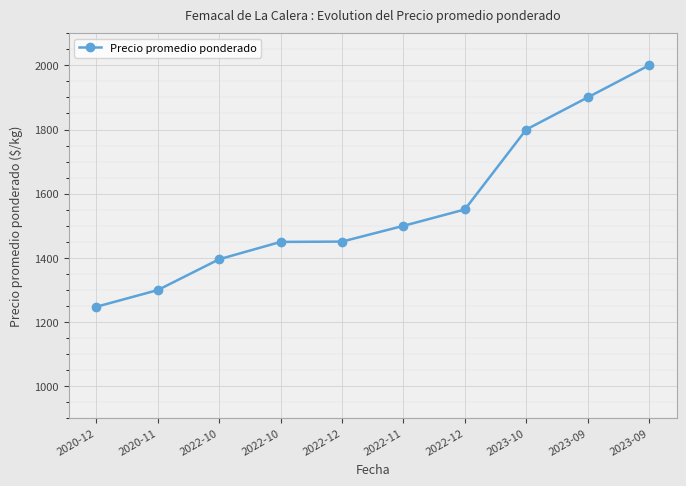

What is the difference between the maximum and minimum values?

752